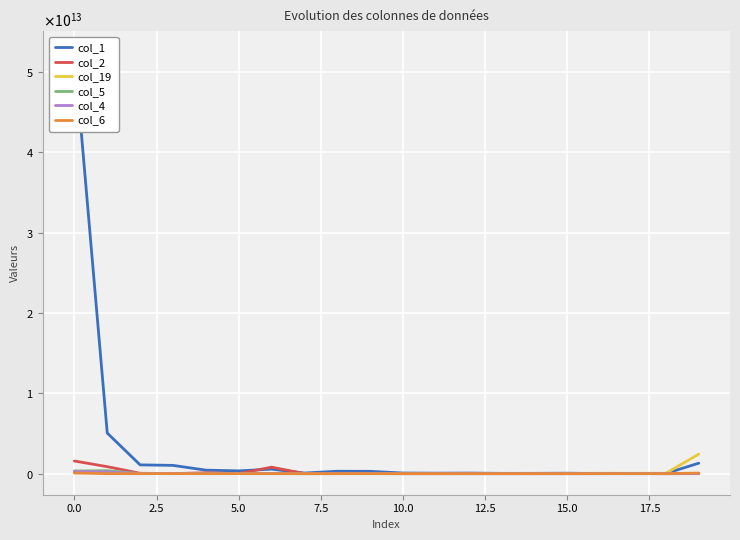

What is the value of the col_19 point at the 13th from the left?

9519803965